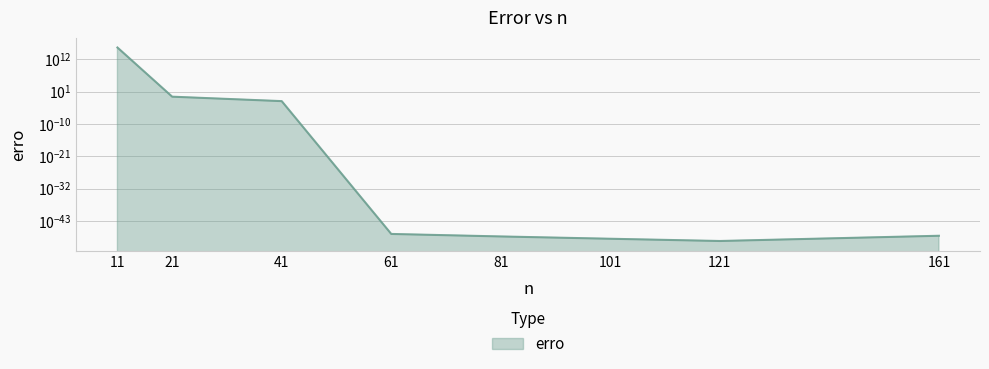

What is the maximum value shown in the chart?

10334820787029900.0